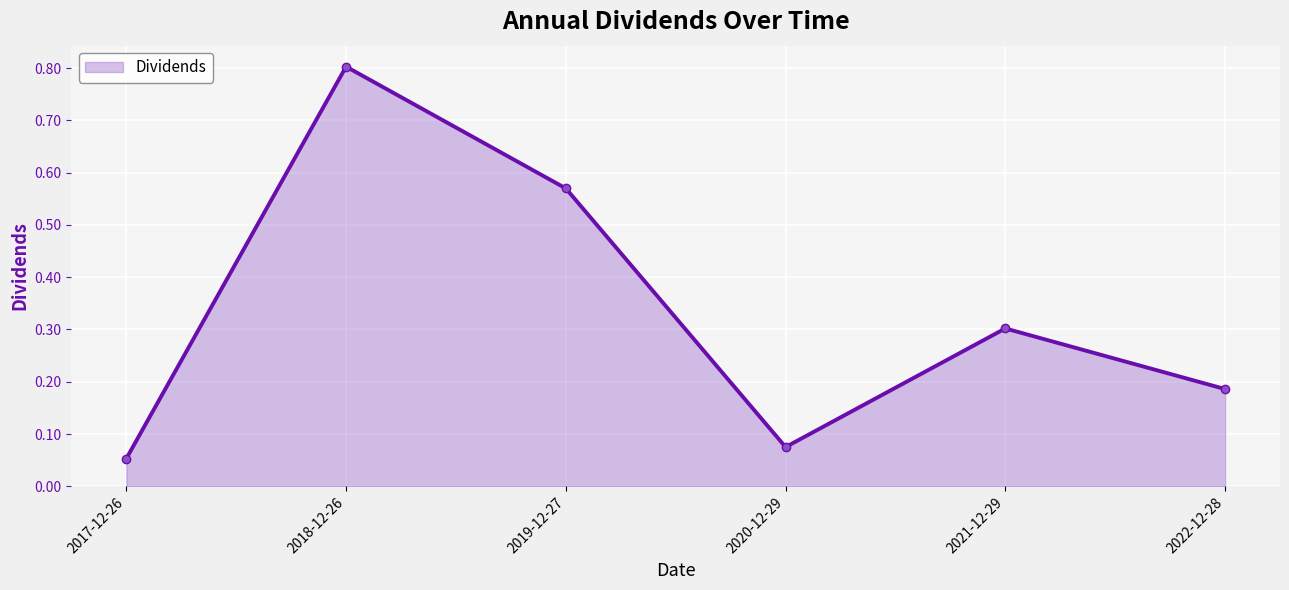

True or false: the data shows 0.3 at 2022-12-28.

False